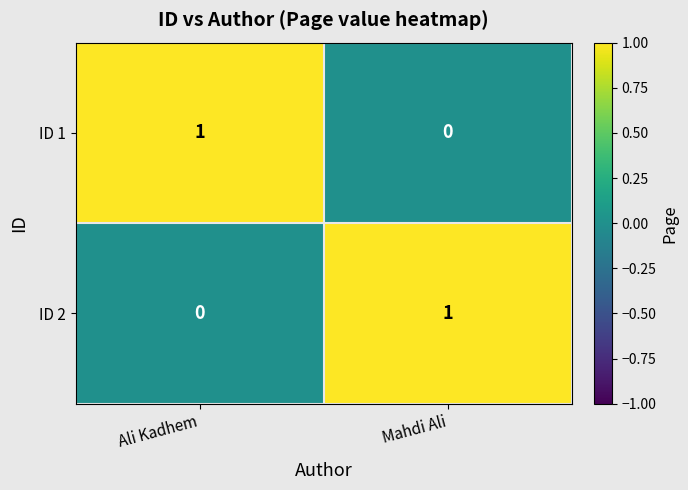

At which label does ID 1 reach its peak?

Ali Kadhem